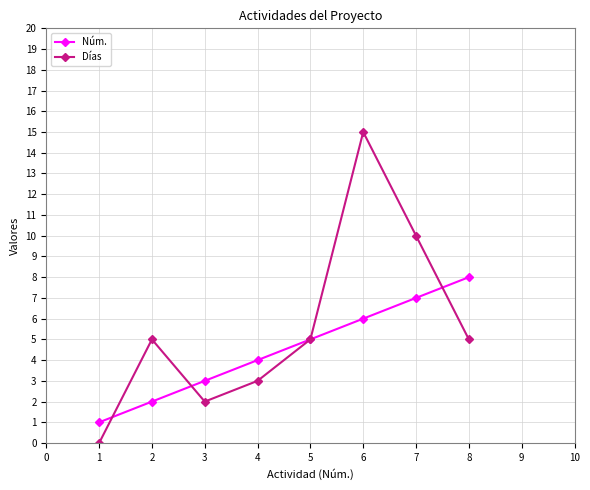

What is the sum of all Núm. values?

36